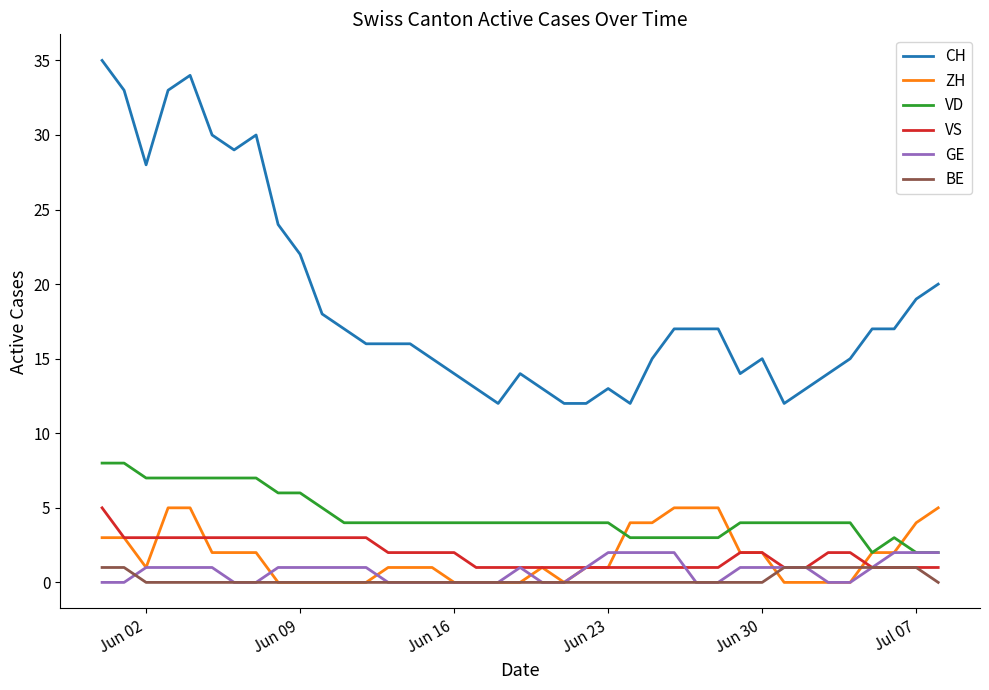

Which series has the largest total across all categories?

CH